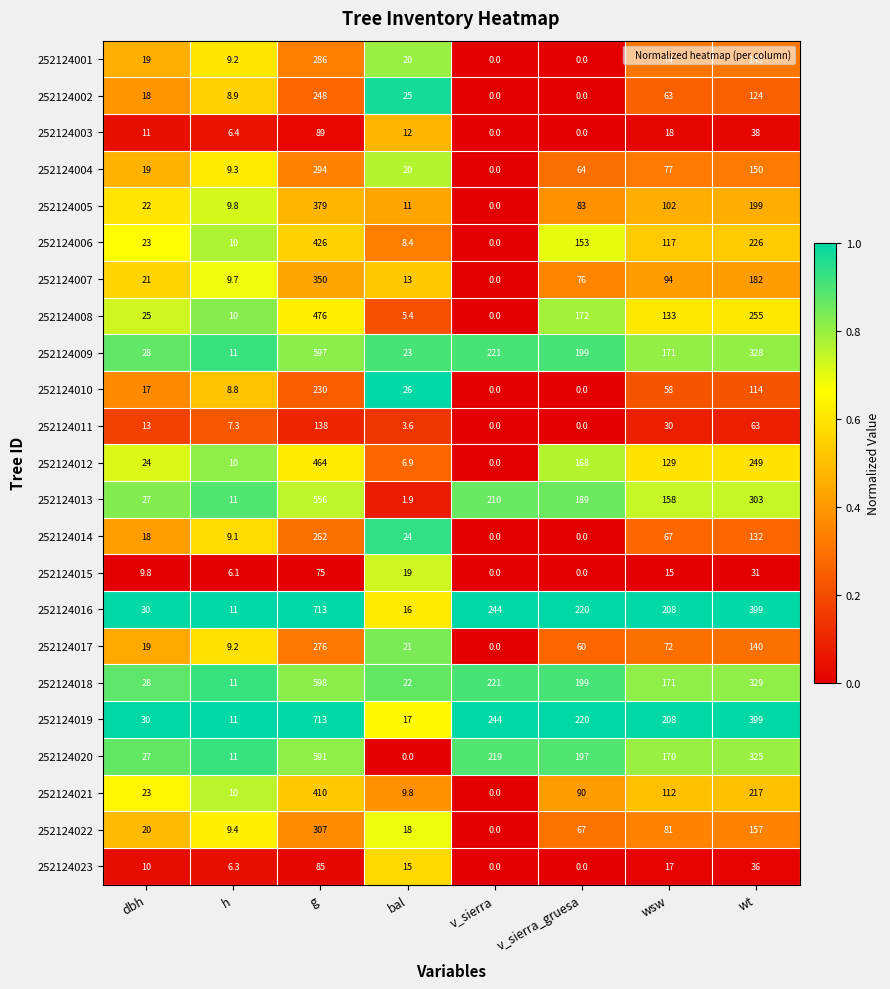

Between bal and wt, which series saw the biggest shift?

252124016